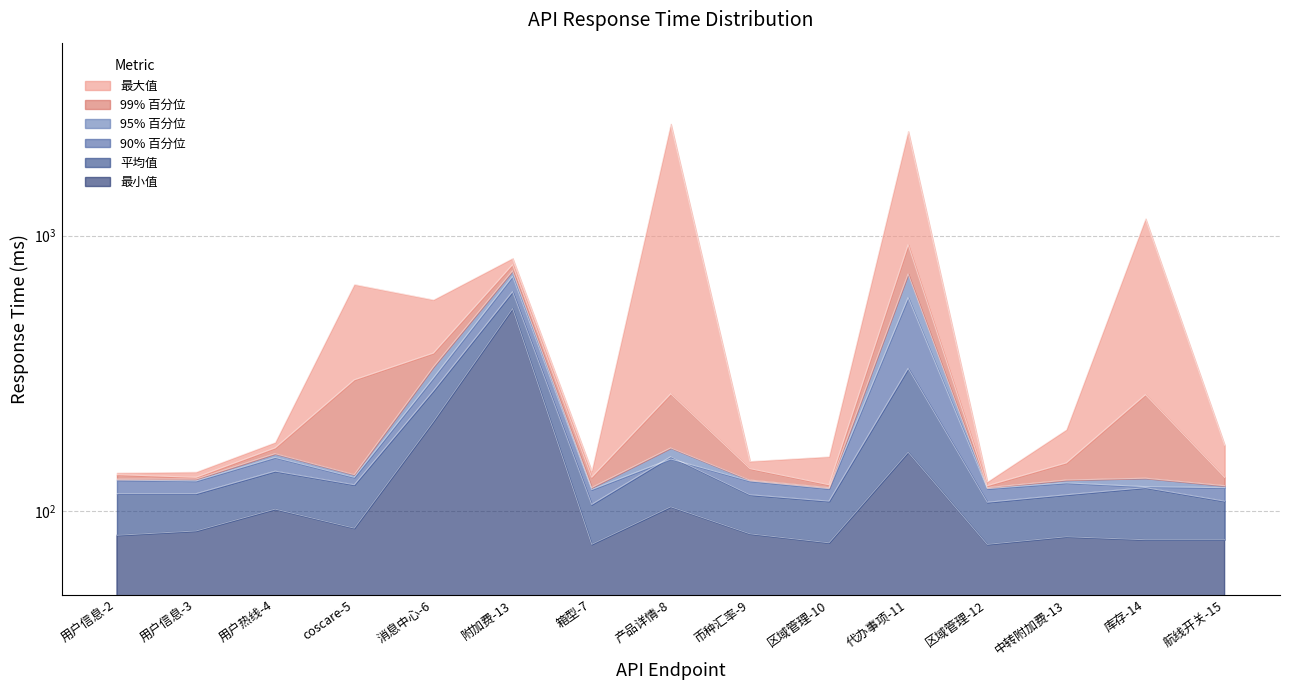

Is the value of 95% 百分位 at 库存-14 greater than the value of 最大值 at 用户信息-2?

No